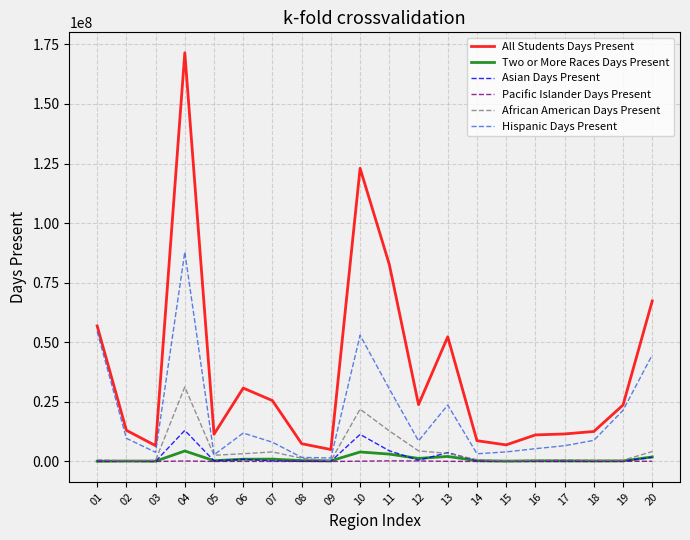

What is the highest value of the Asian Days Present series?

13040488.5